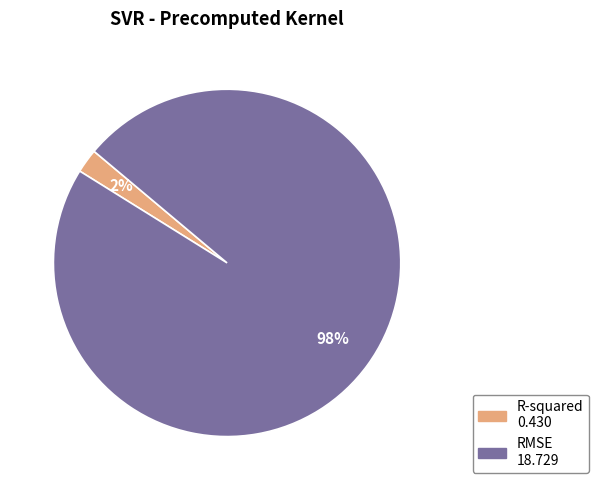

What is the largest slice in the pie chart?

RMSE